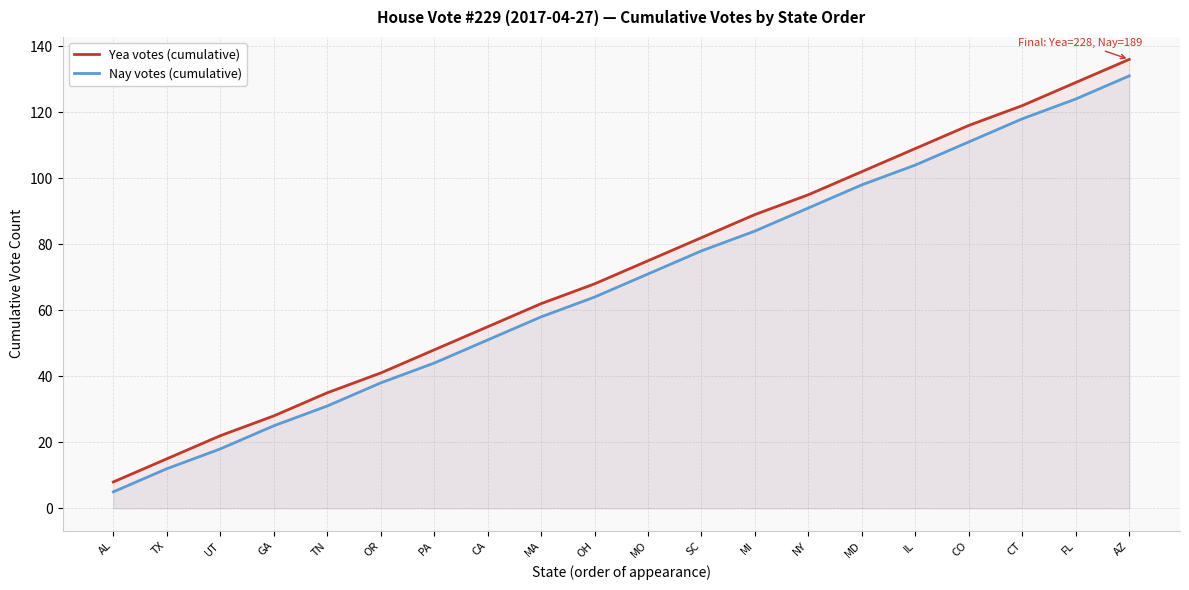

Is the value of Yea votes (cumulative) at NY greater than the value of Nay votes (cumulative) at TN?

Yes